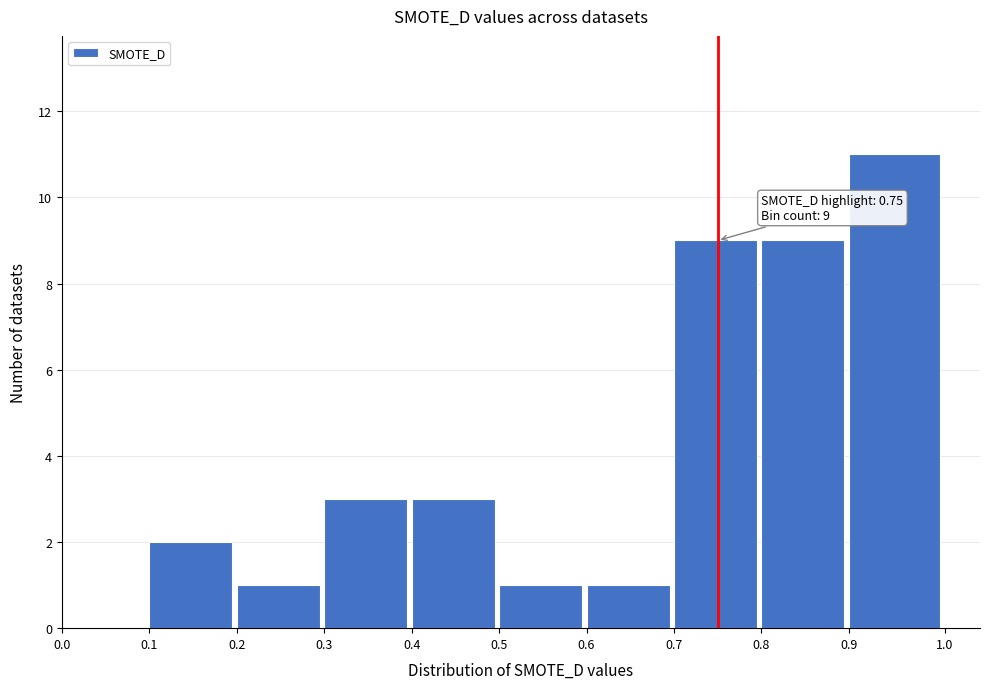

Over which range of the x-axis is the bar tallest?

0.9 to 1.0